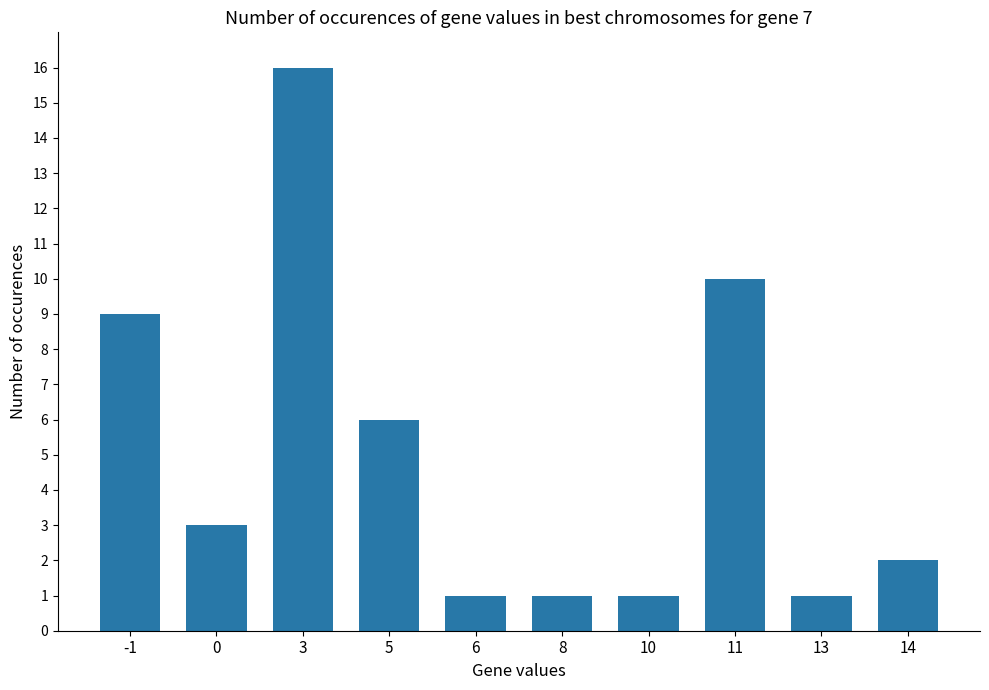

What is the sum of the values at 0 and 5?

9